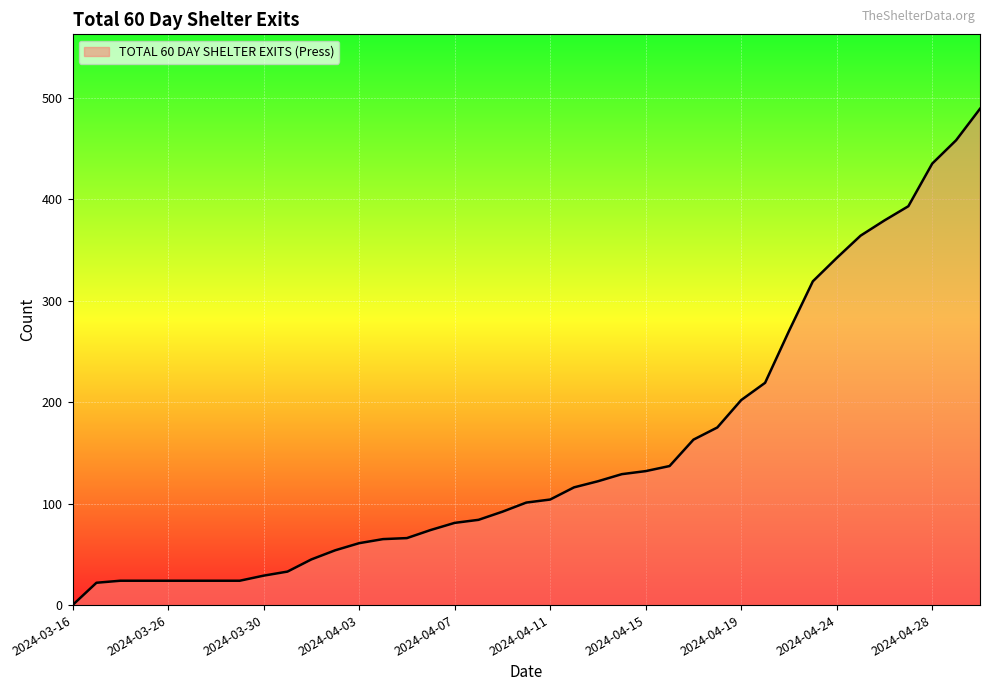

What is the maximum value shown in the chart?

489